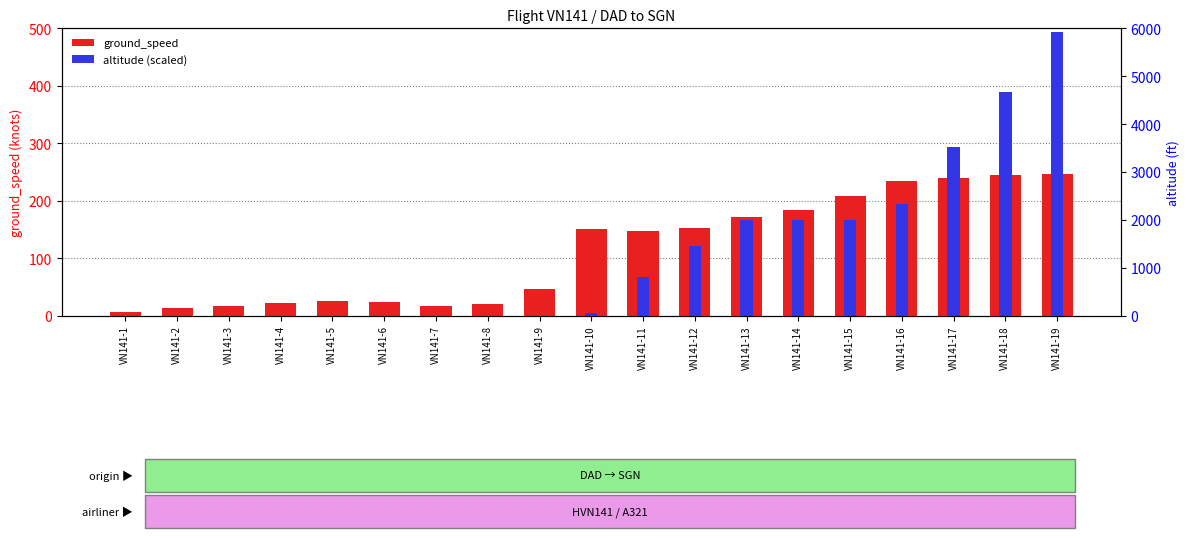

Which category has the highest value in the ground_speed series?

VN141-19